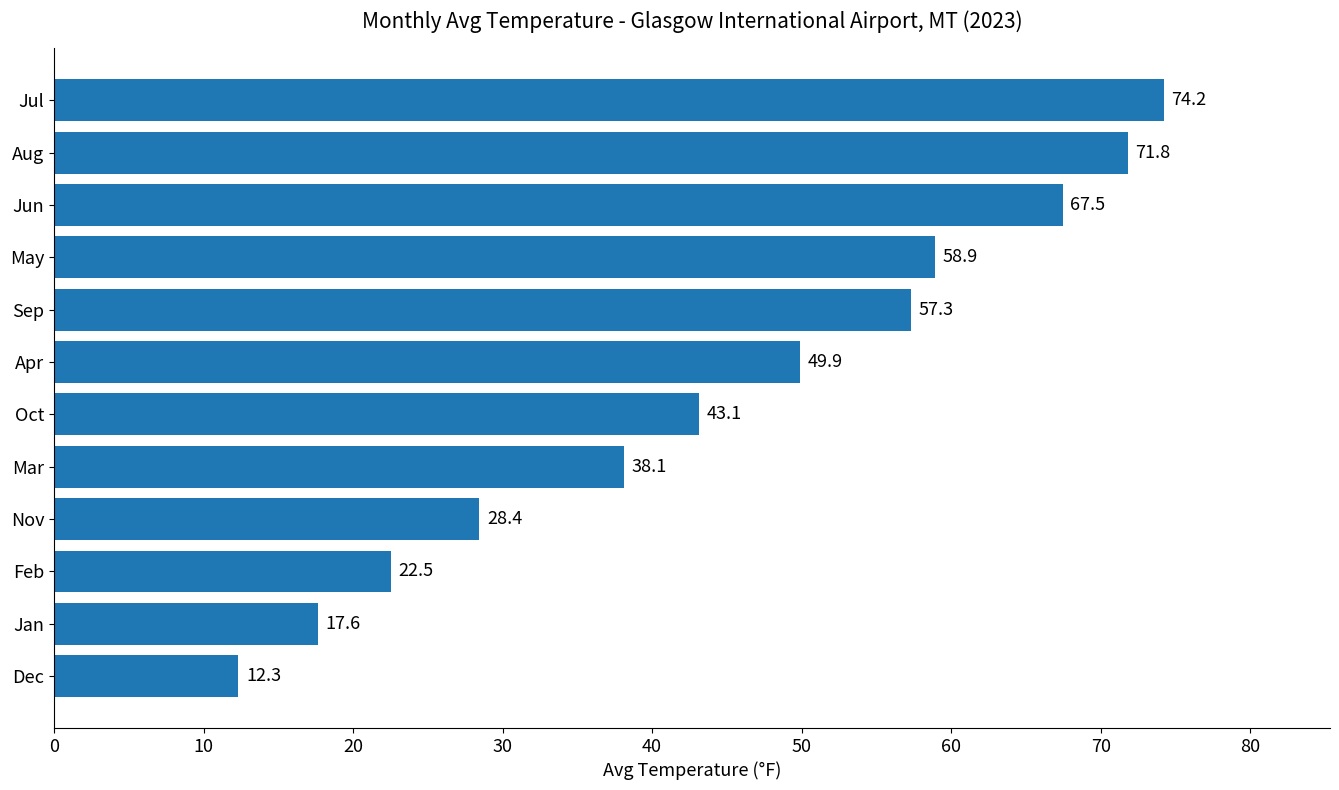

Is it true that the value at Apr is 29.6?

False